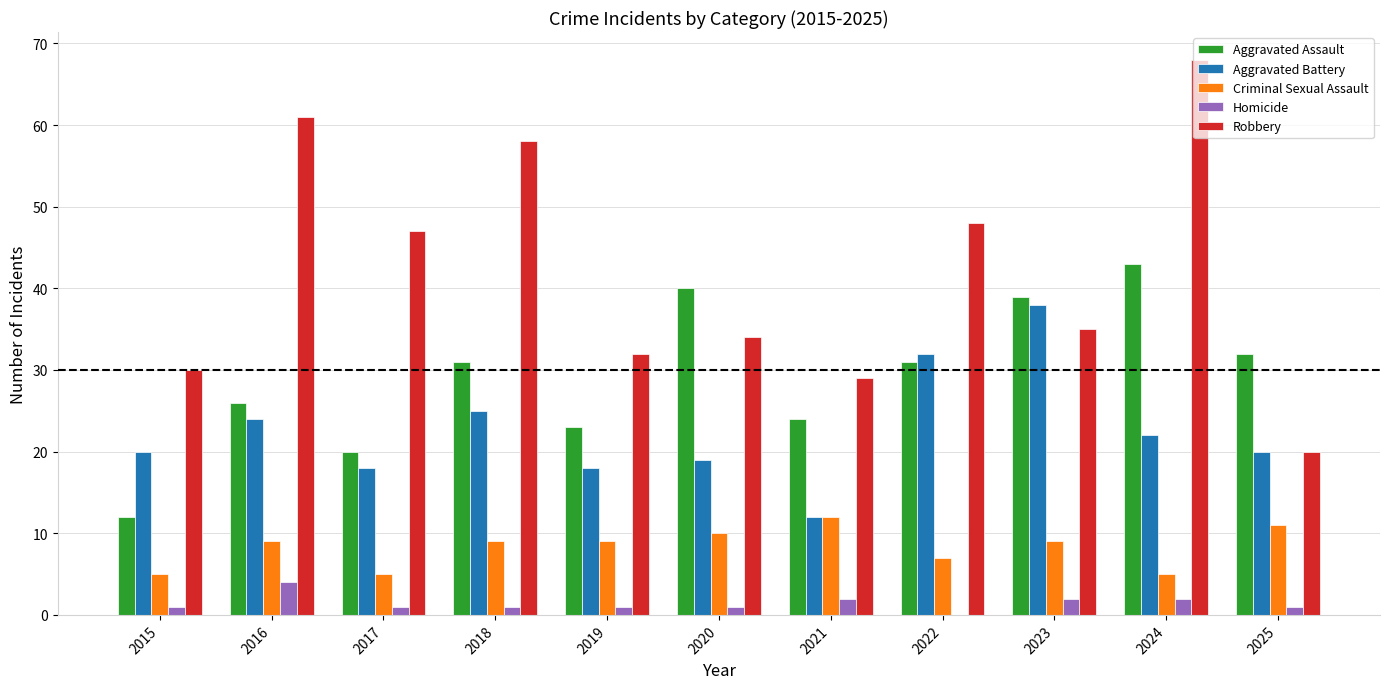

Are the bars horizontal?

No